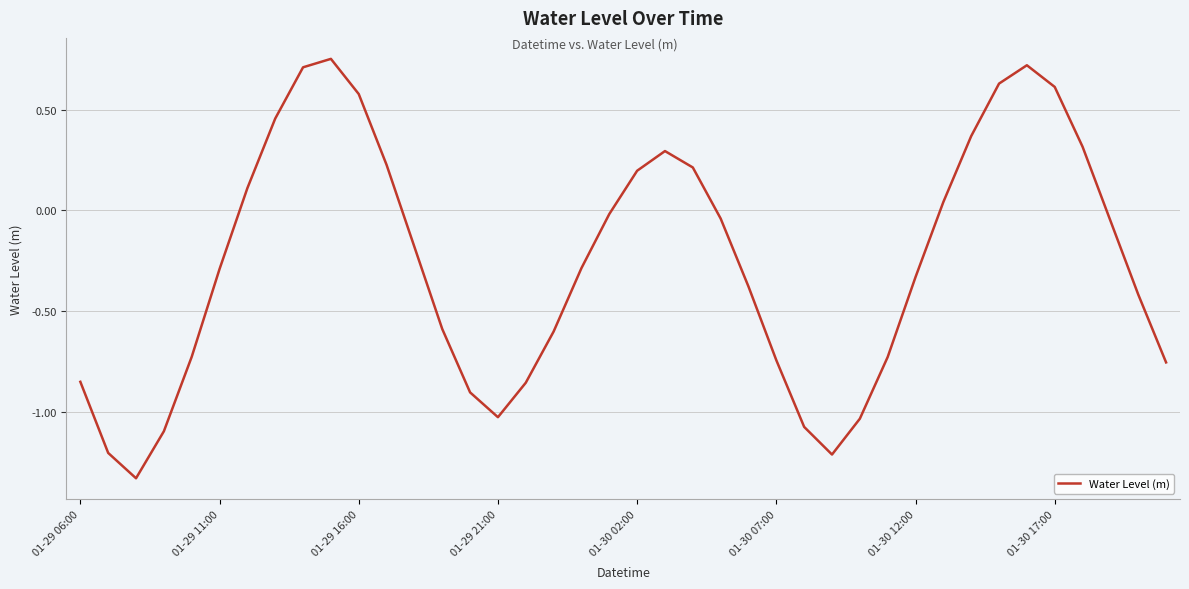

What is the smallest value displayed?

-1.3